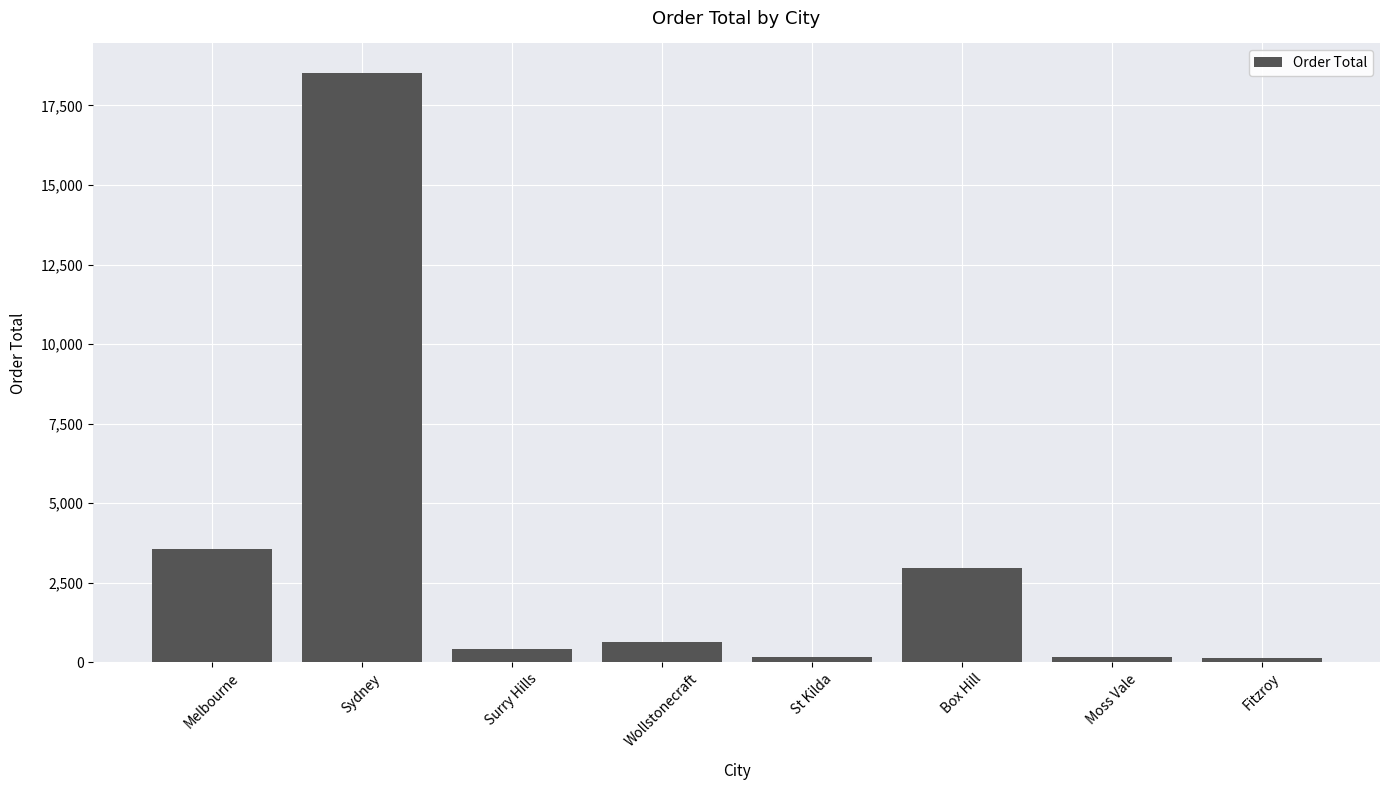

Where does the data first go above 645?

Melbourne